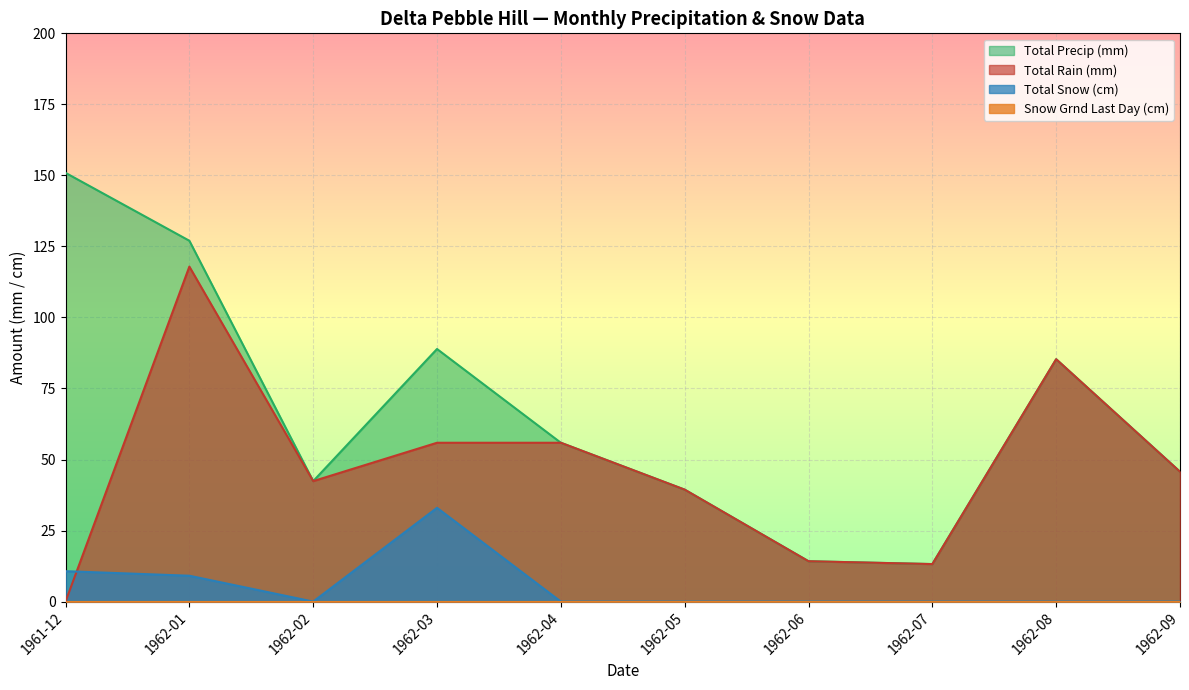

At which label does Snow Grnd Last Day (cm) reach its peak?

1962-01